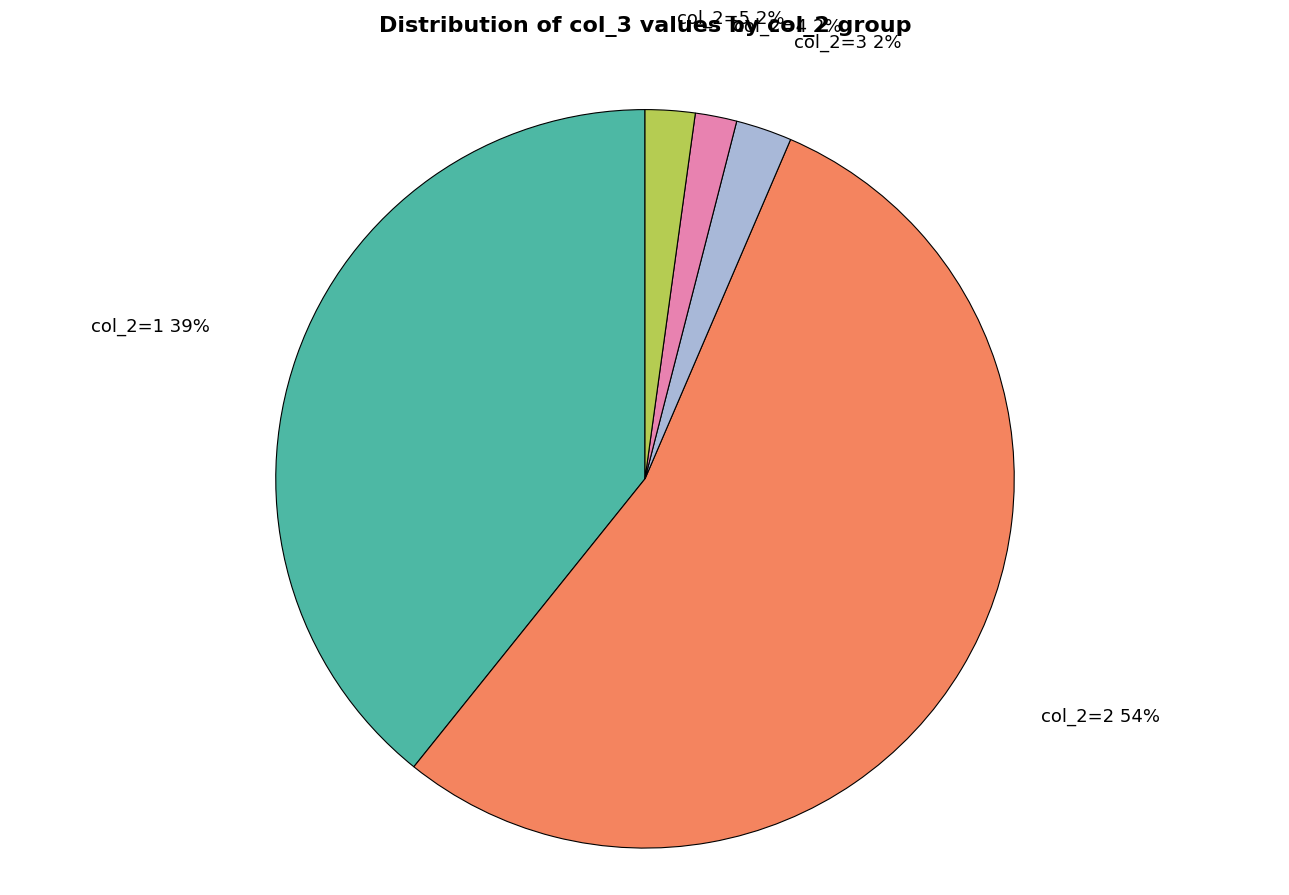

Is there a majority slice in this chart?

Yes